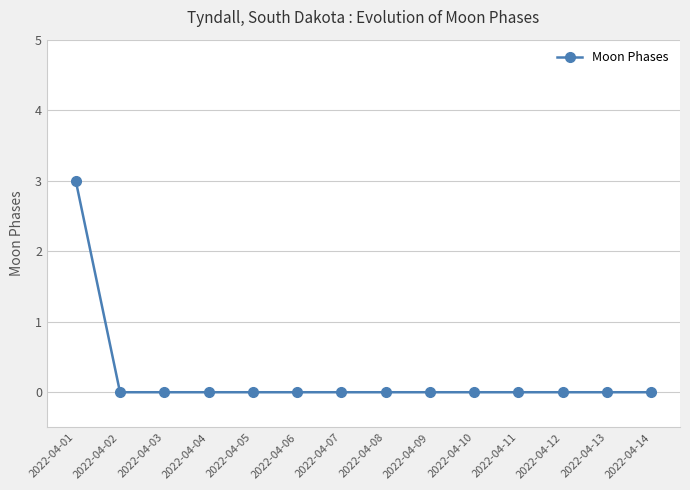

The chart shows a value of 1 at 2022-04-02. True or false?

False